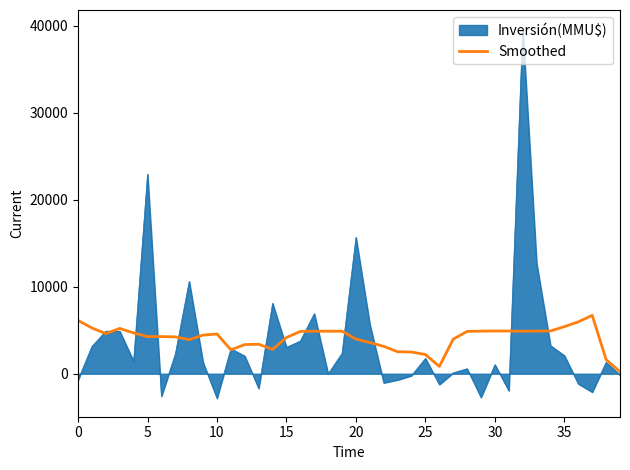

Does the chart have visible grid lines?

No